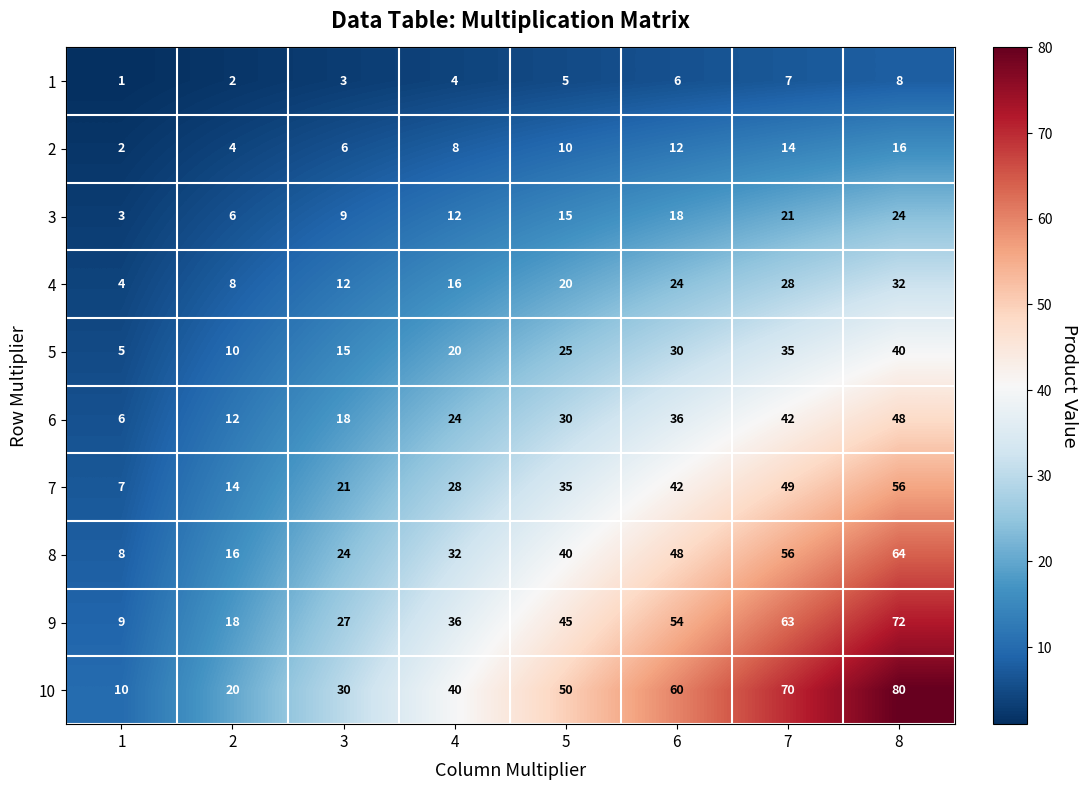

Which label corresponds to the smallest value in the chart?

1